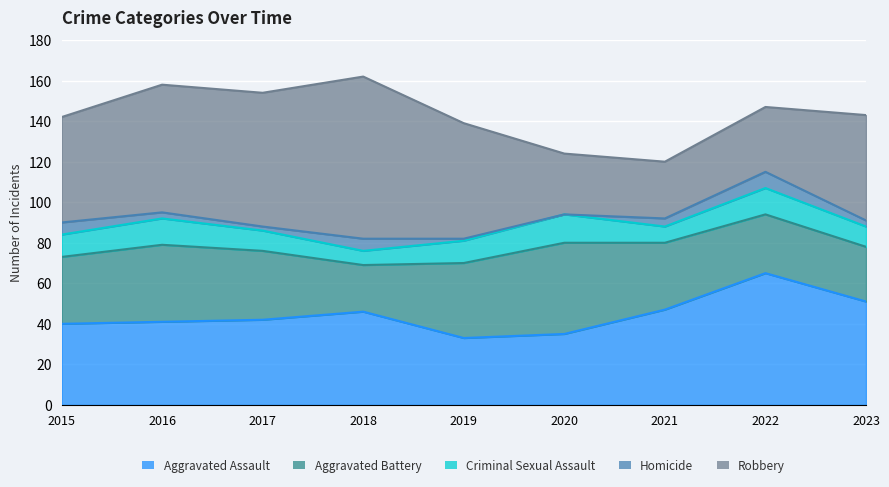

True or false: Aggravated Battery has a value of 38 at 2016.

True